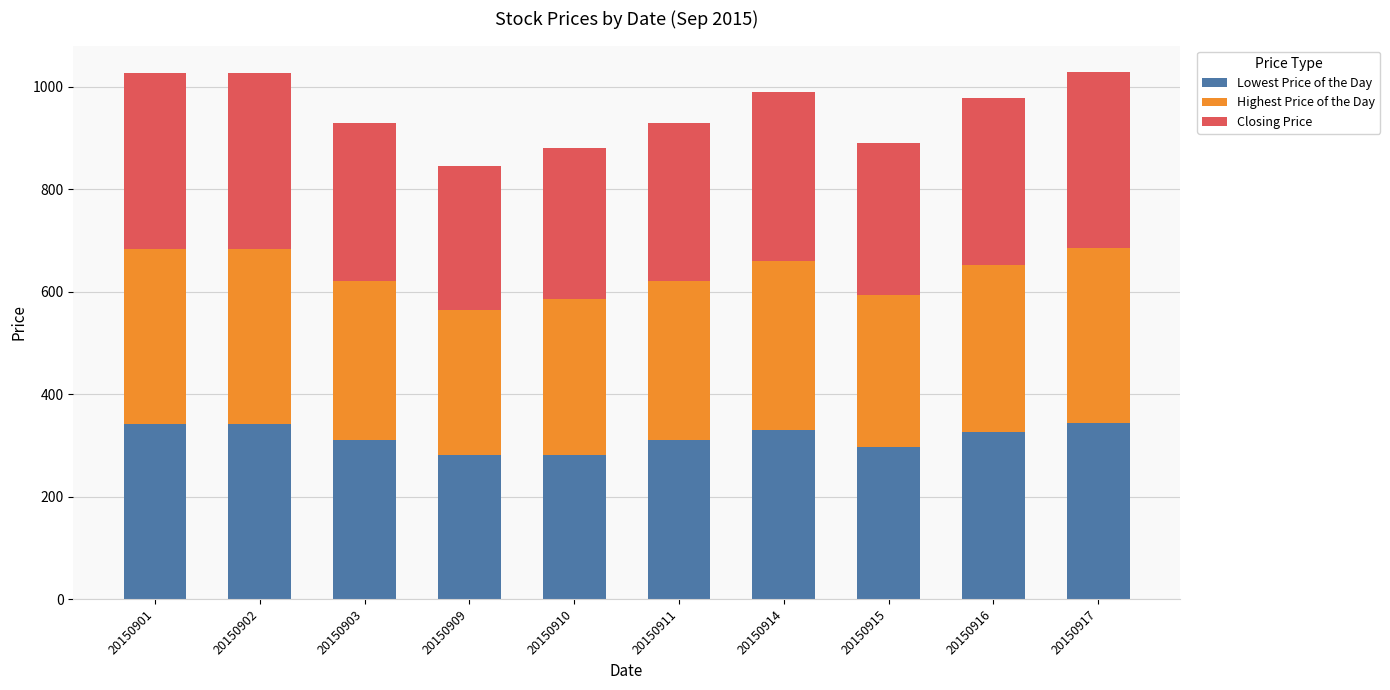

The value of Lowest Price of the Day at 20150909 is 282. True or false?

True